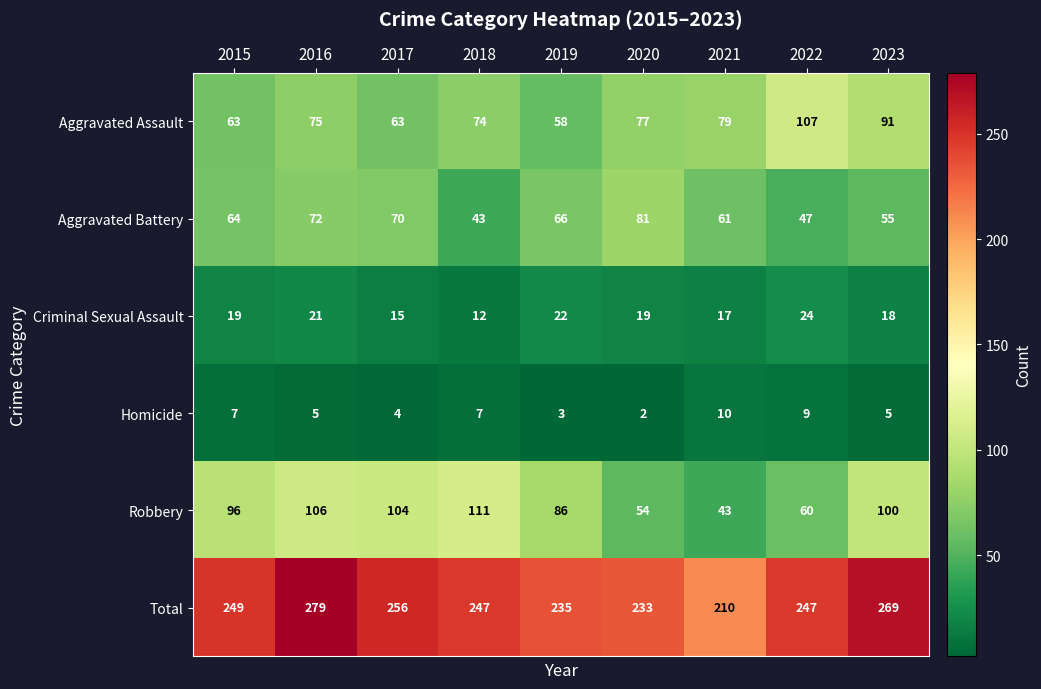

What is the approximate value of Homicide at 2016?

5